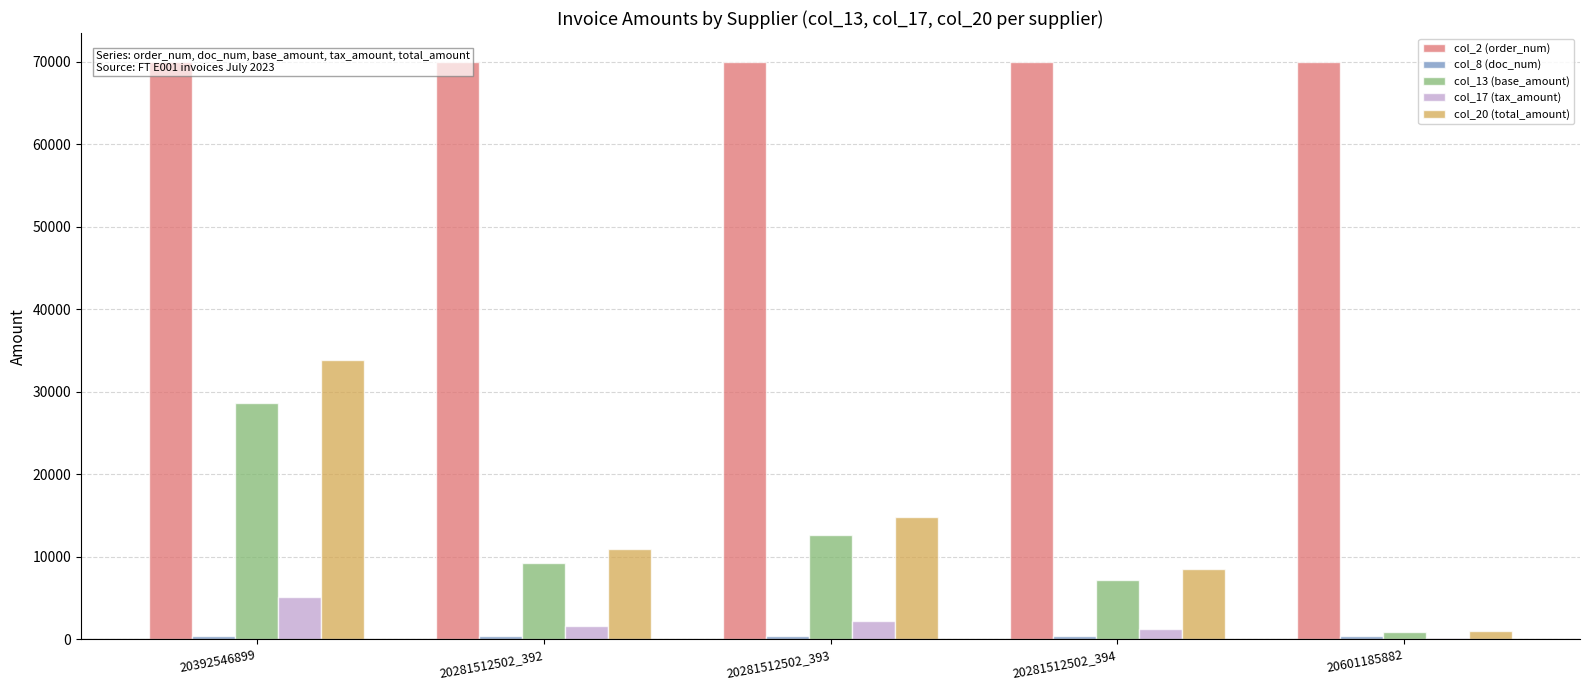

Are the bars horizontal?

No